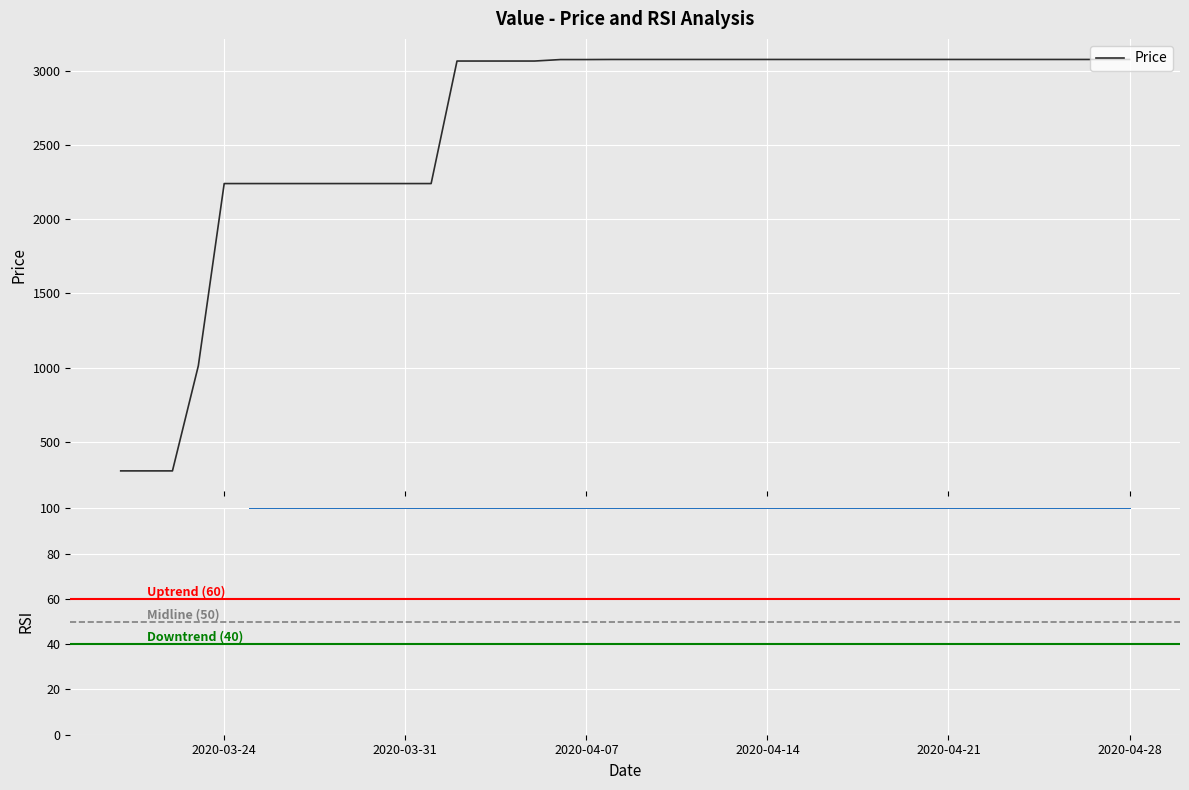

What is the difference between the maximum and minimum values?

2777.6